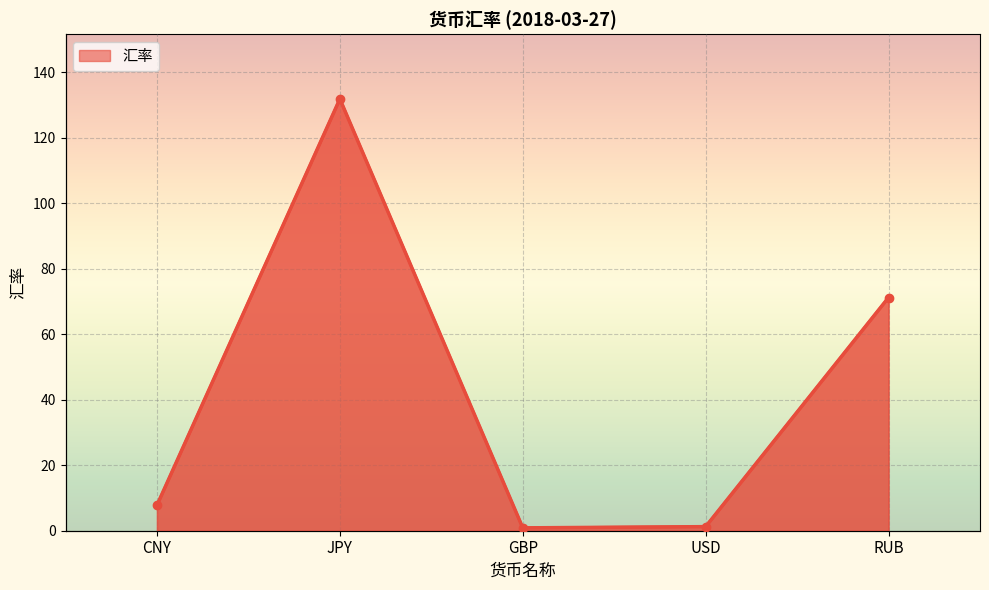

Rank the categories by value from highest to lowest.

JPY, RUB, CNY, USD, GBP